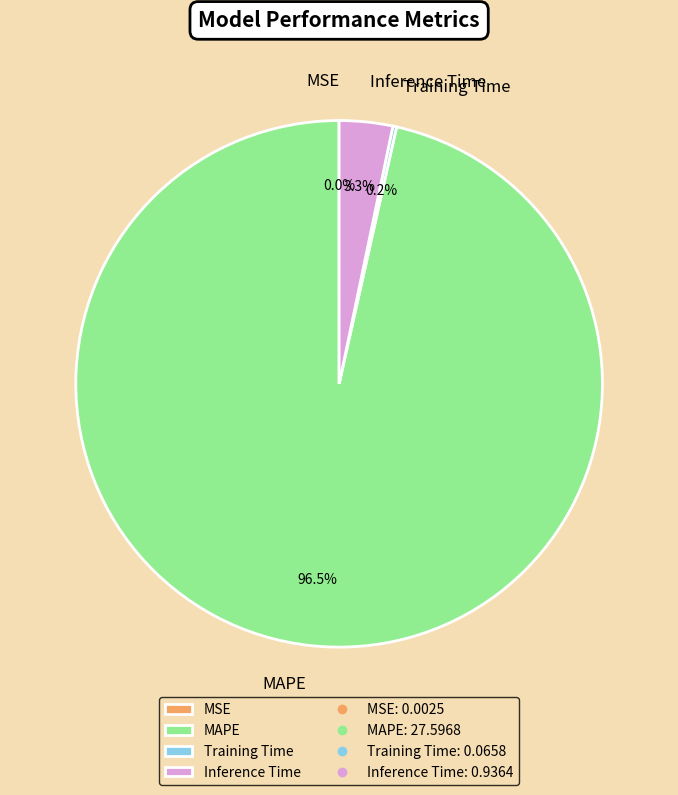

Is it true that Inference Time is 3% of the pie?

True